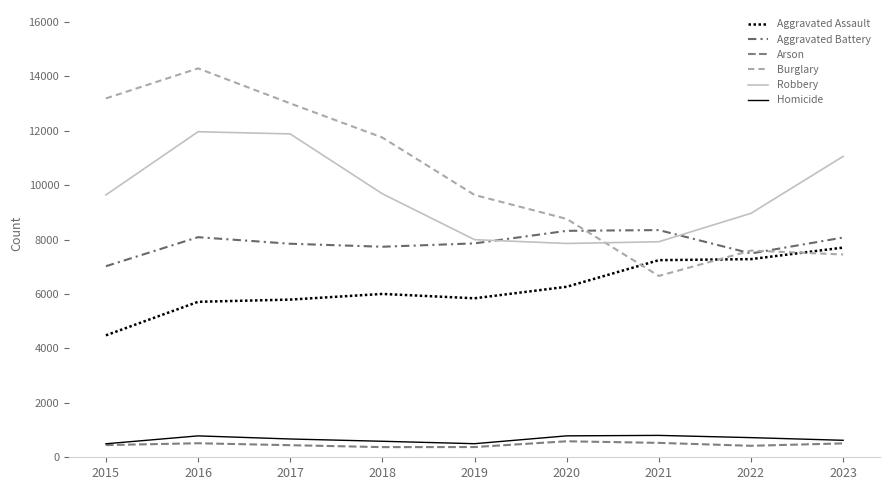

What is the maximum value shown in the chart?

14289